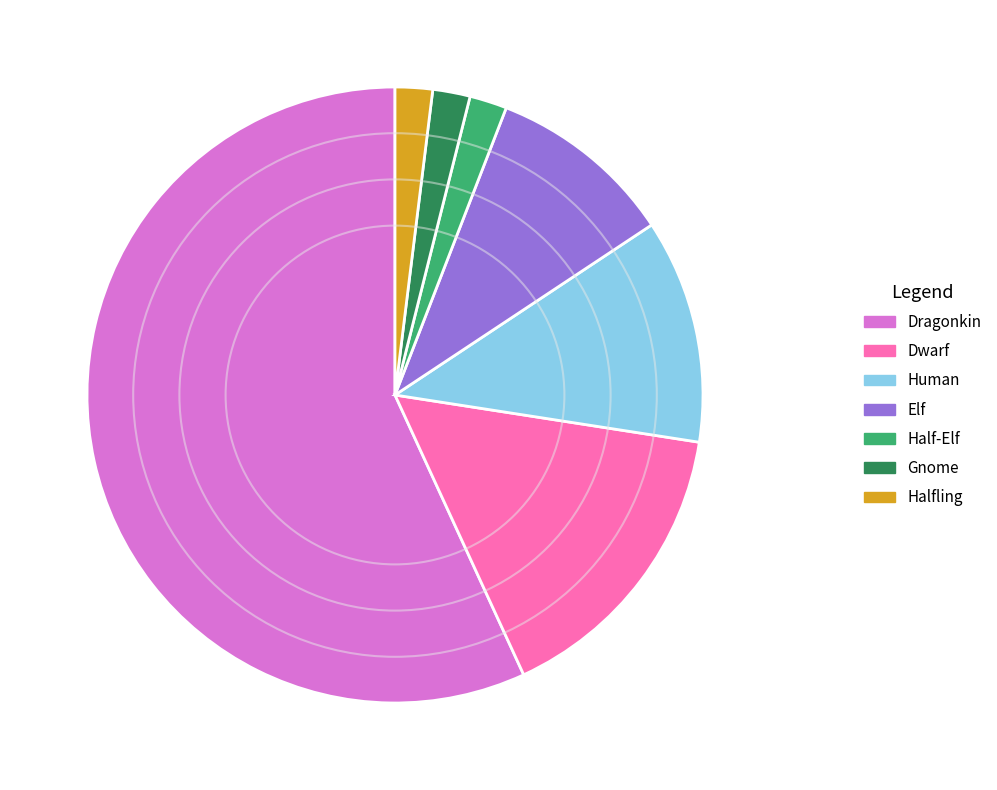

Which has a higher value, Dwarf or Halfling?

Dwarf